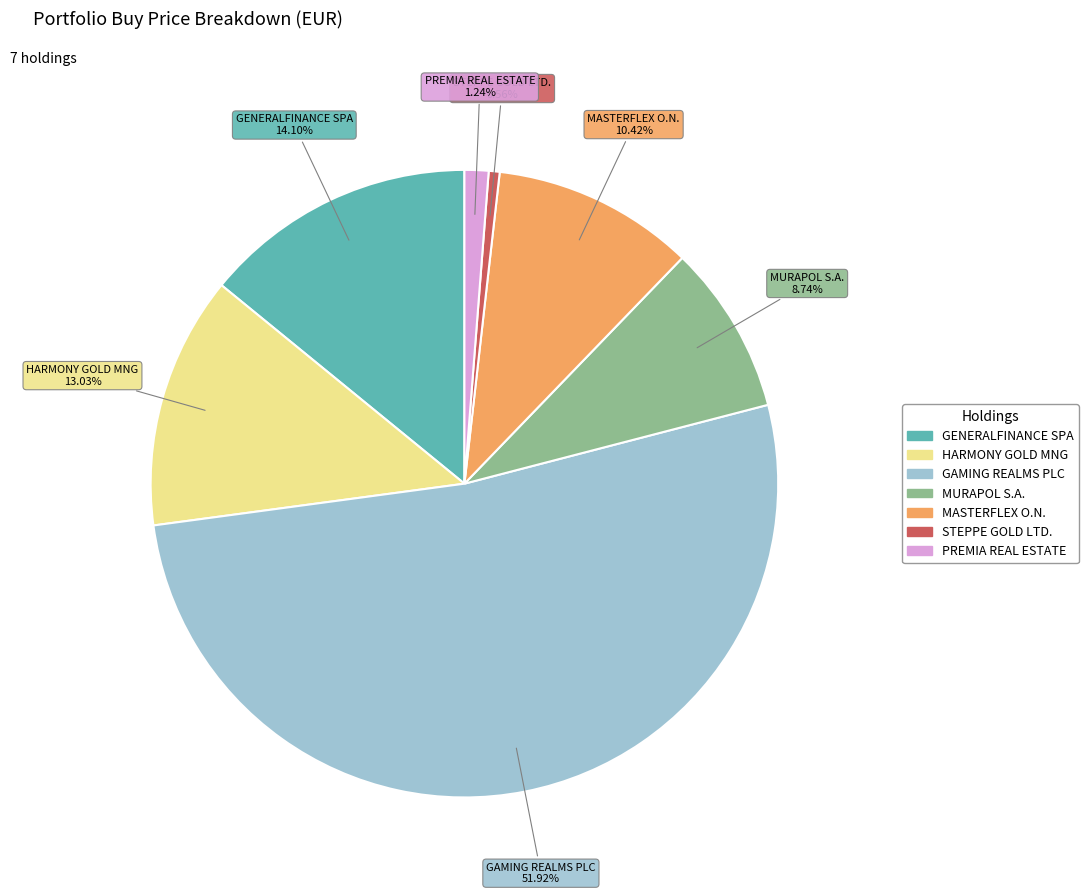

Rank the categories by value from highest to lowest.

GAMING REALMS PLC, GENERALFINANCE SPA, HARMONY GOLD MNG, MASTERFLEX O.N., MURAPOL S.A., PREMIA REAL ESTATE, STEPPE GOLD LTD.